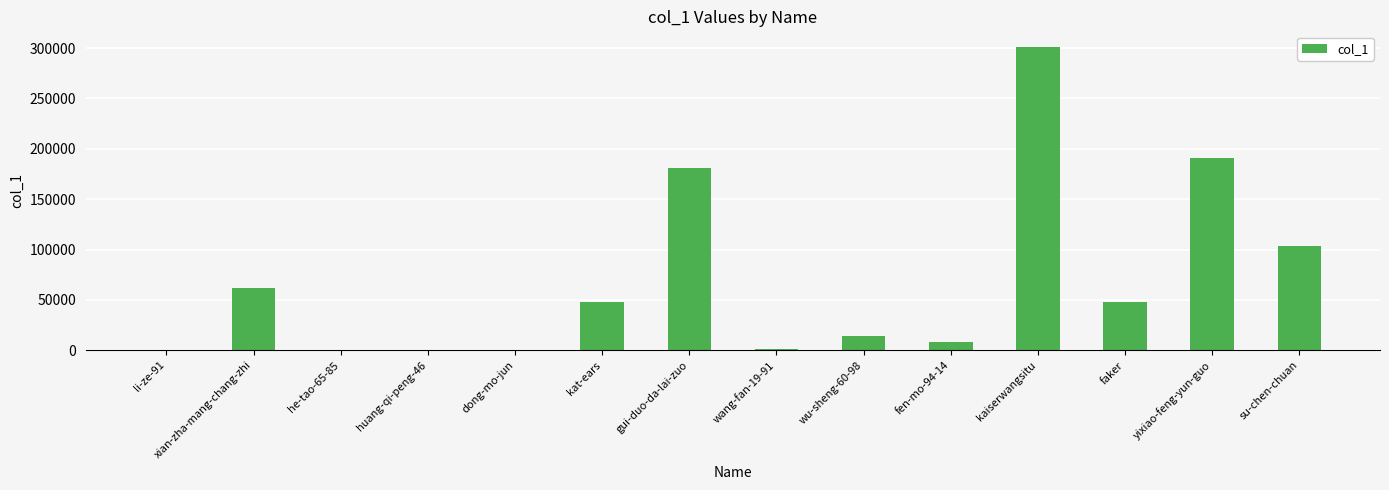

How many categories are shown in the chart?

14